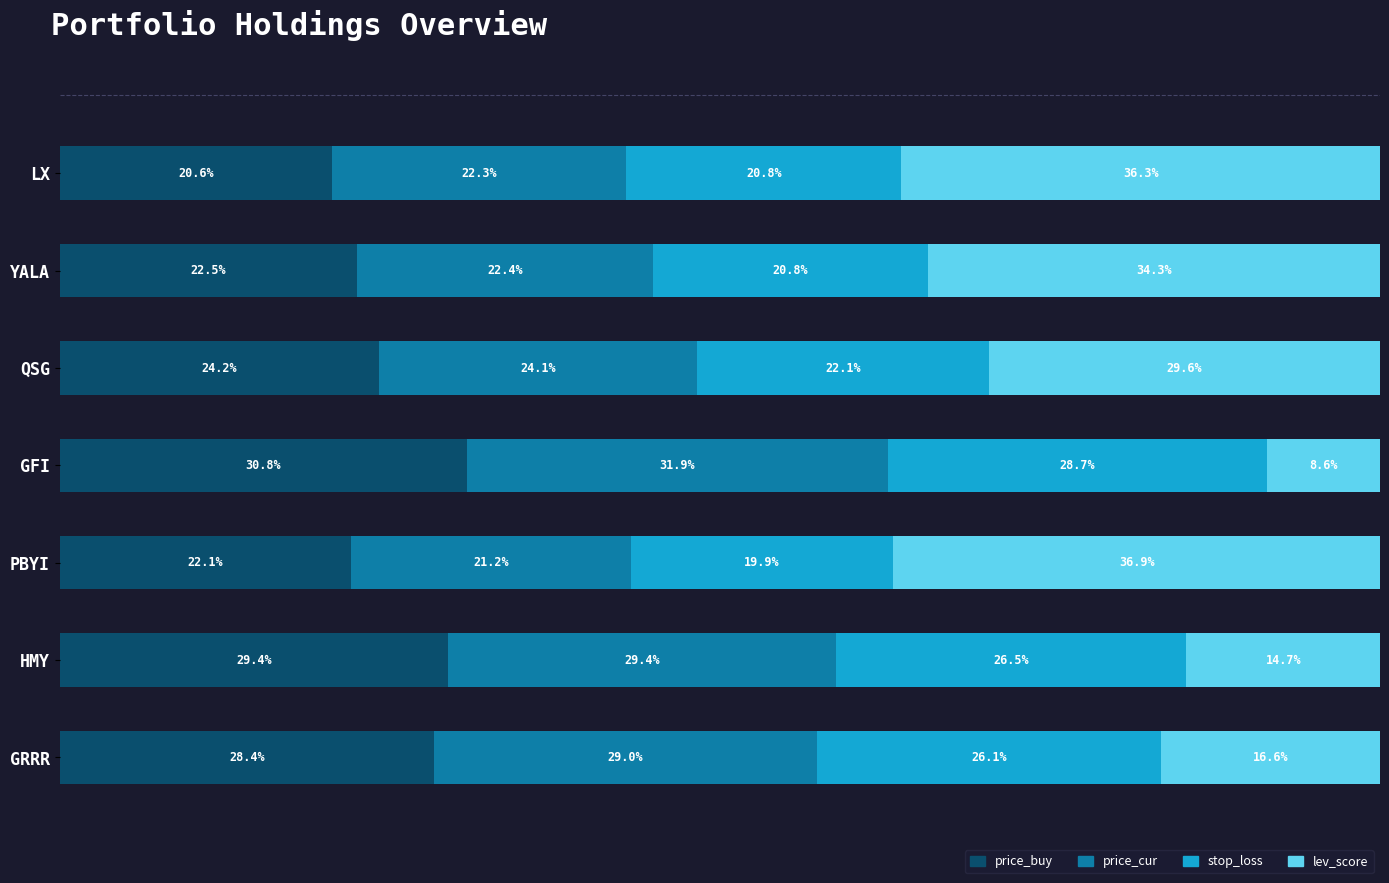

Which category has the highest value in the price_buy series?

GFI